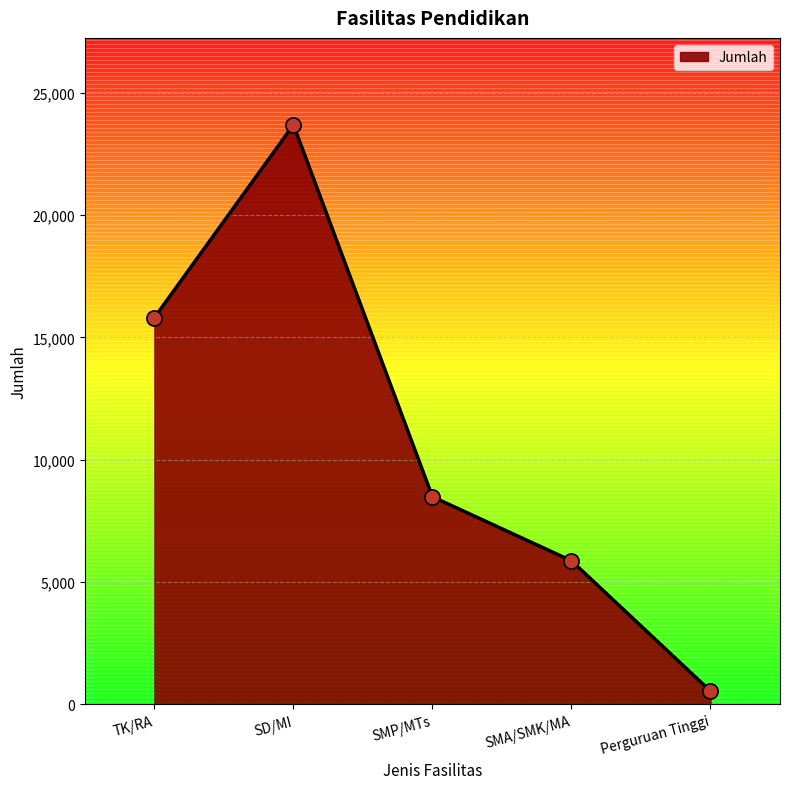

Which has a higher value, TK/RA or SMA/SMK/MA?

TK/RA